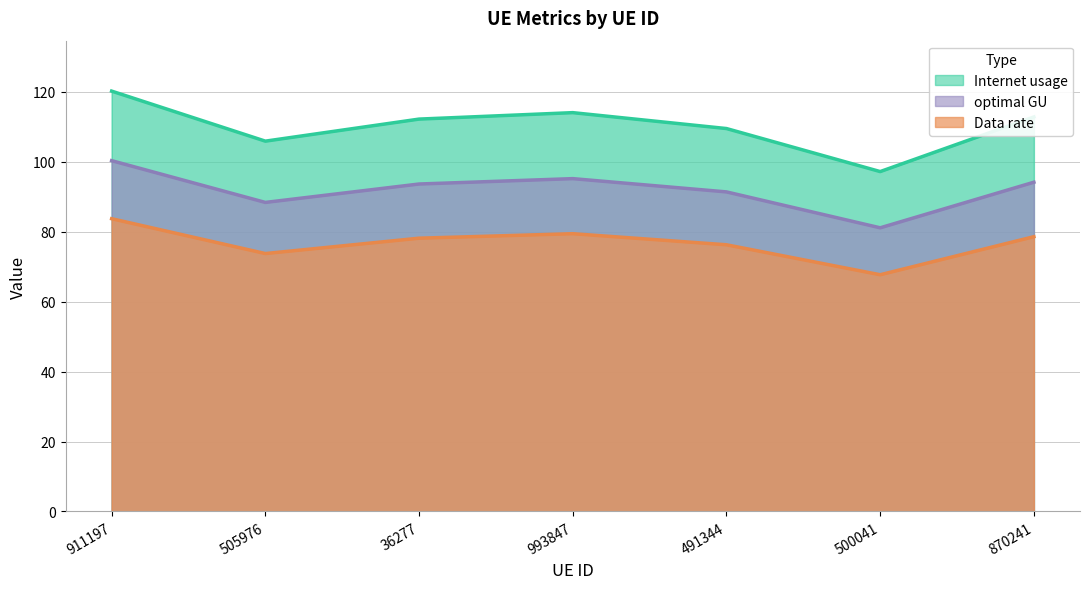

How many values in the Data rate series exceed 78?

4